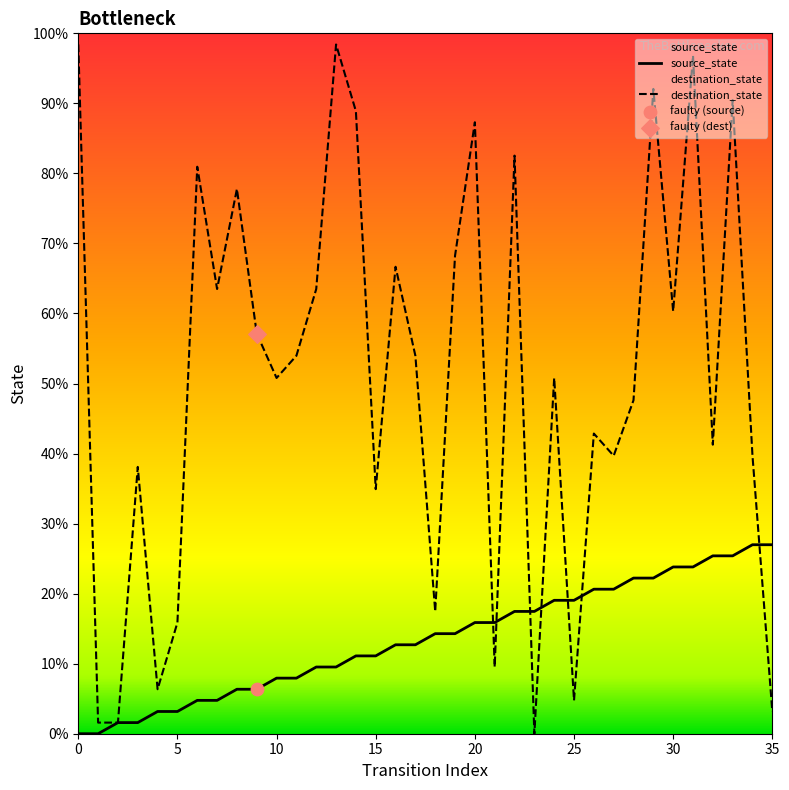

Which series contains the lowest Y value?

source_state